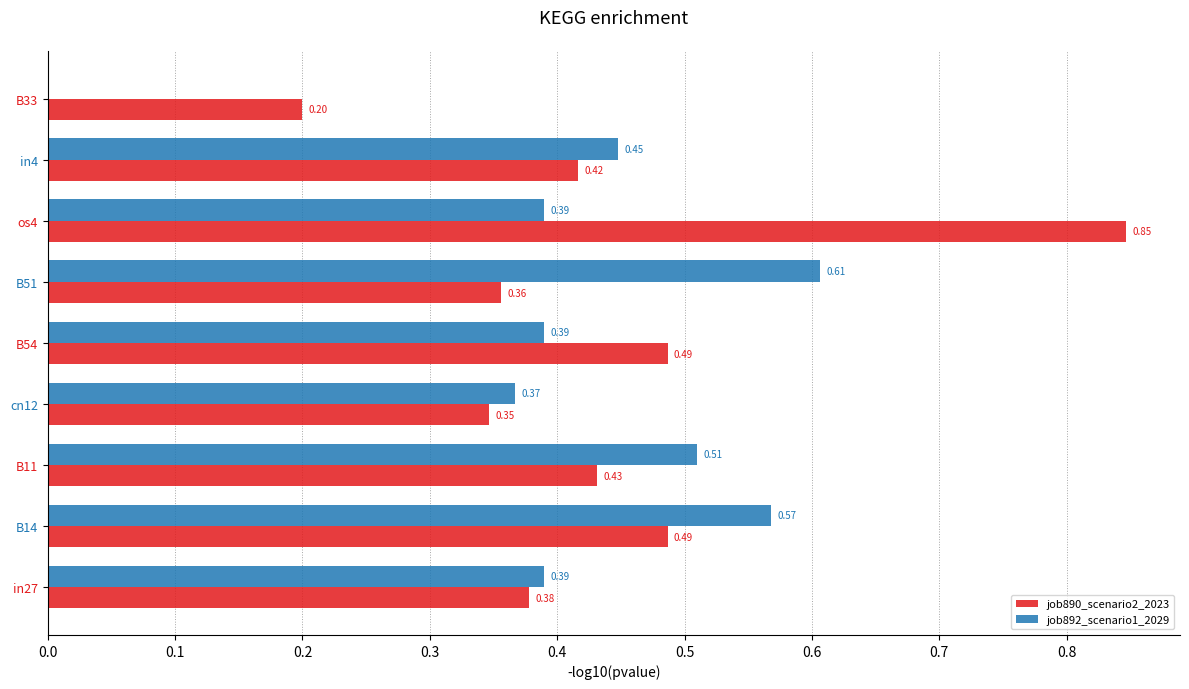

How many categories are shown in the chart?

9